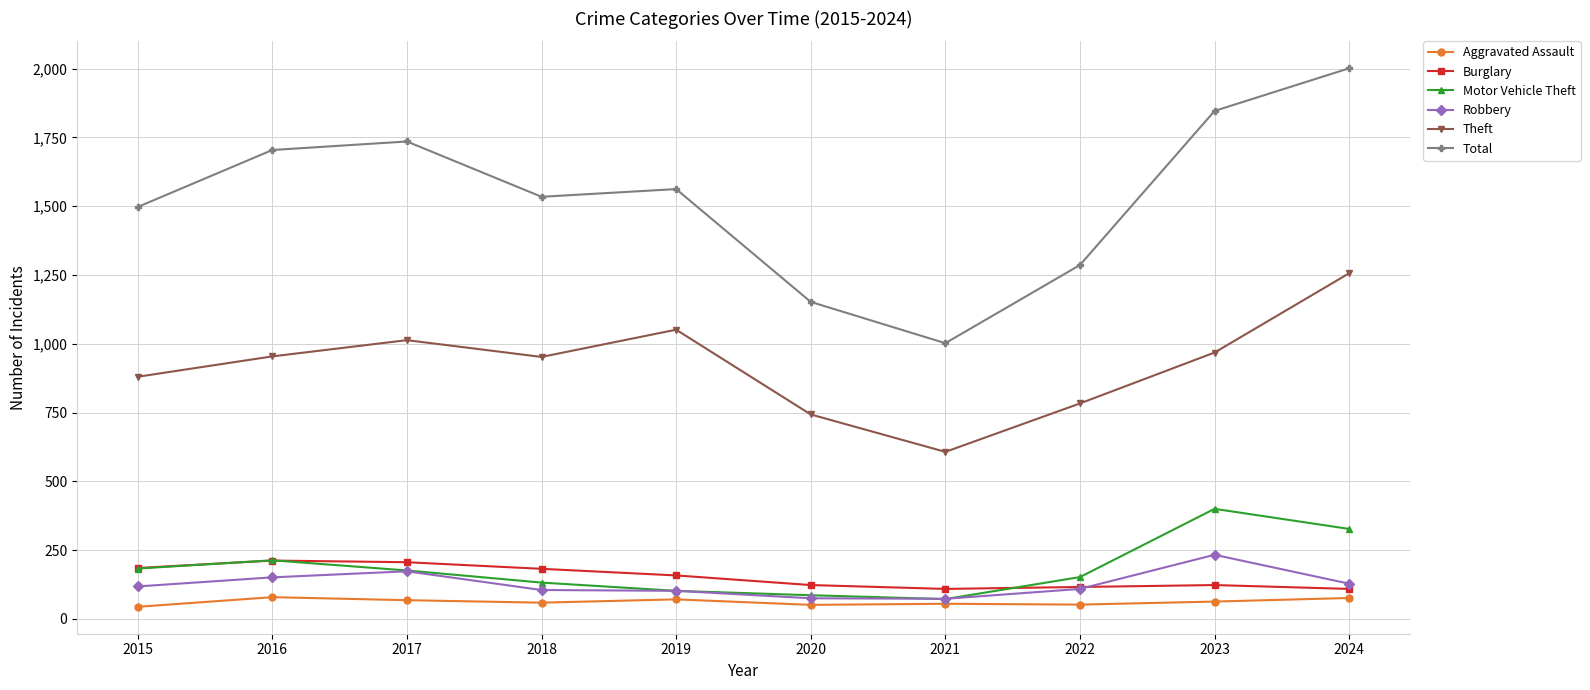

Read the Aggravated Assault value at 2017.

68